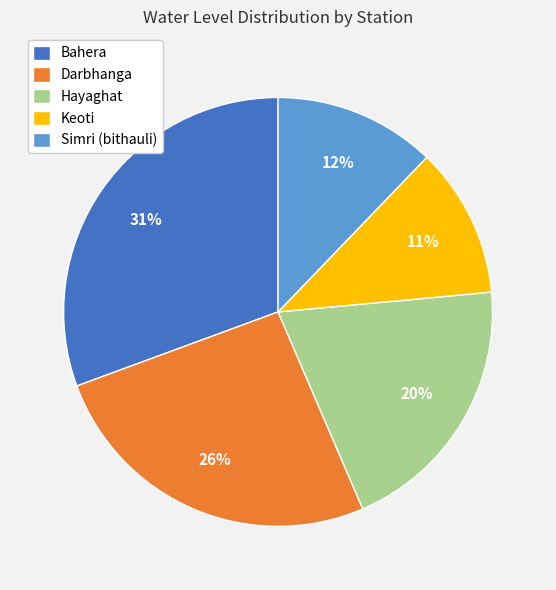

Between Hayaghat and Keoti, which is larger?

Hayaghat